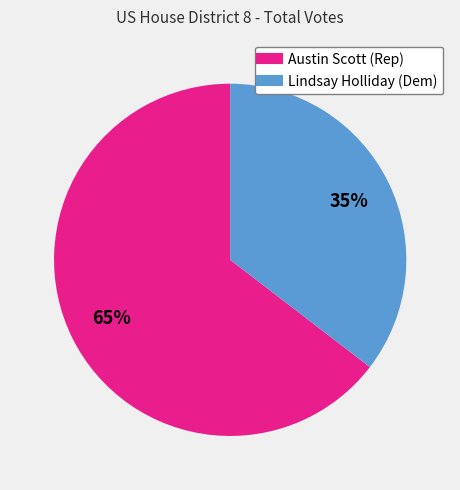

Which category accounts for the majority?

Austin Scott (Rep)